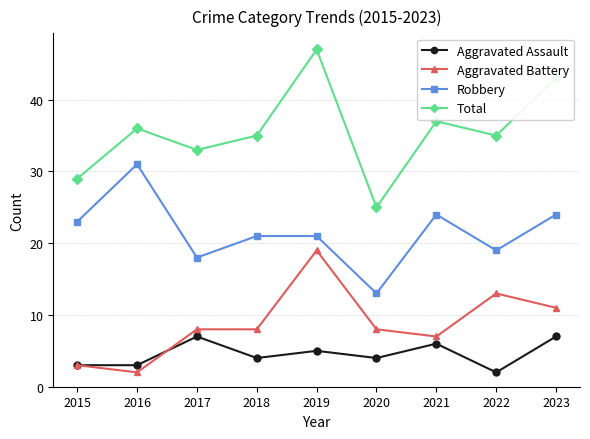

What are all the series names shown in the legend?

Aggravated Assault, Aggravated Battery, Robbery, Total